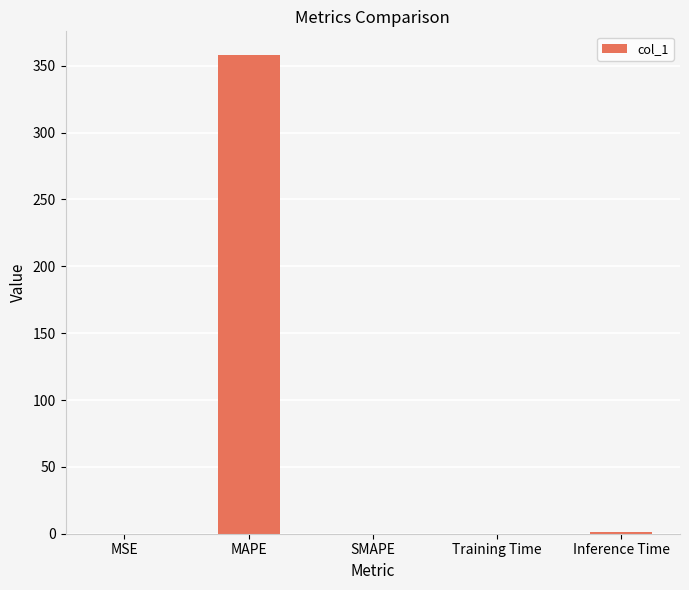

Which label corresponds to the largest value in the chart?

MAPE